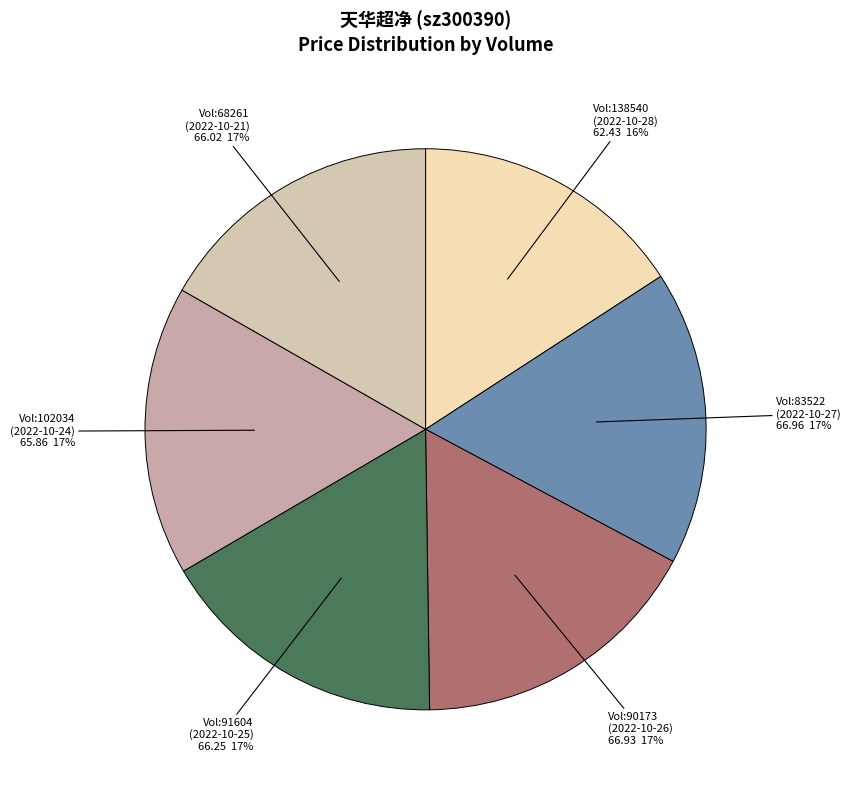

What is the ratio of the value at Vol:102034 (2022-10-24) 65.86 17% to the value at Vol:138540 (2022-10-28) 62.43 16%?

1.1